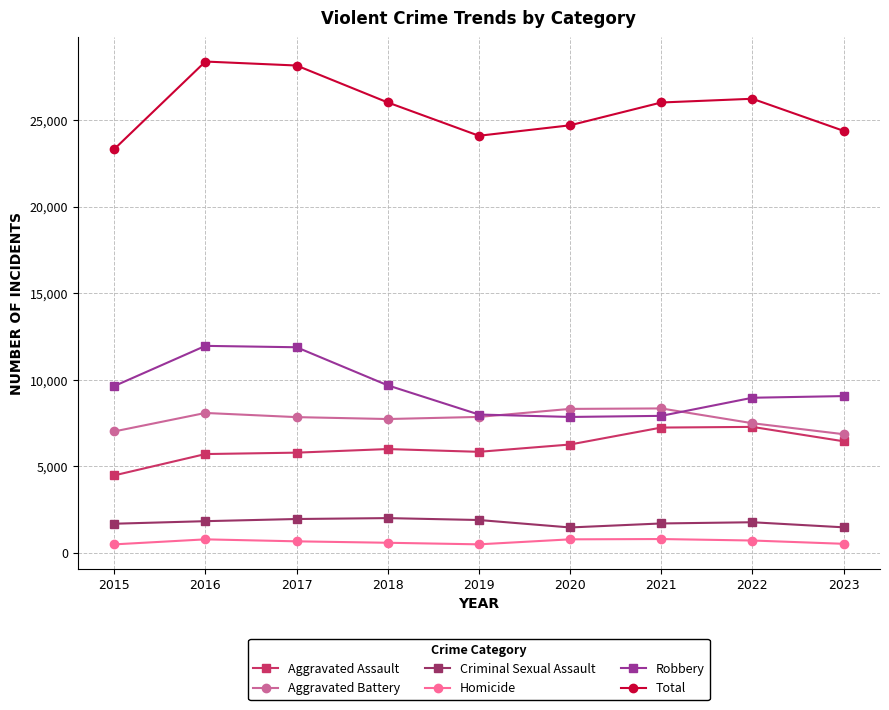

What is the minimum value for Robbery?

7855